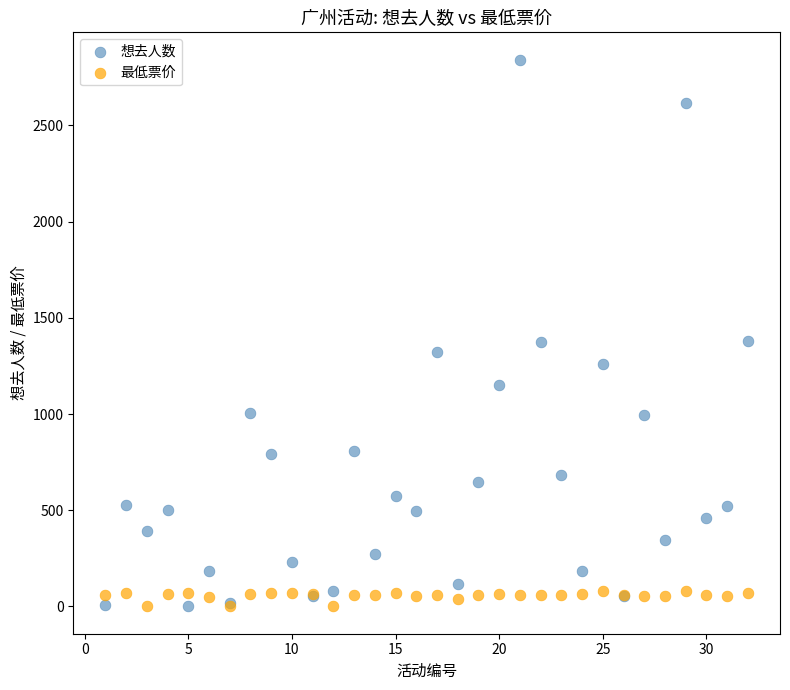

Which series reaches the maximum Y coordinate?

想去人数